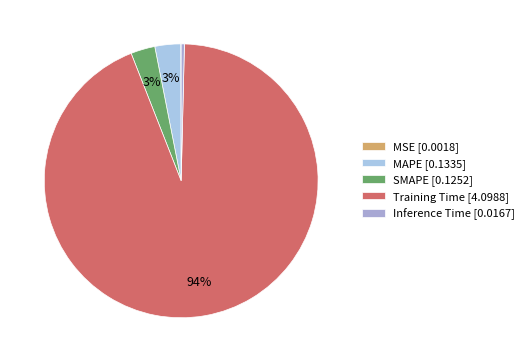

Which category has the smallest portion of the pie?

MSE